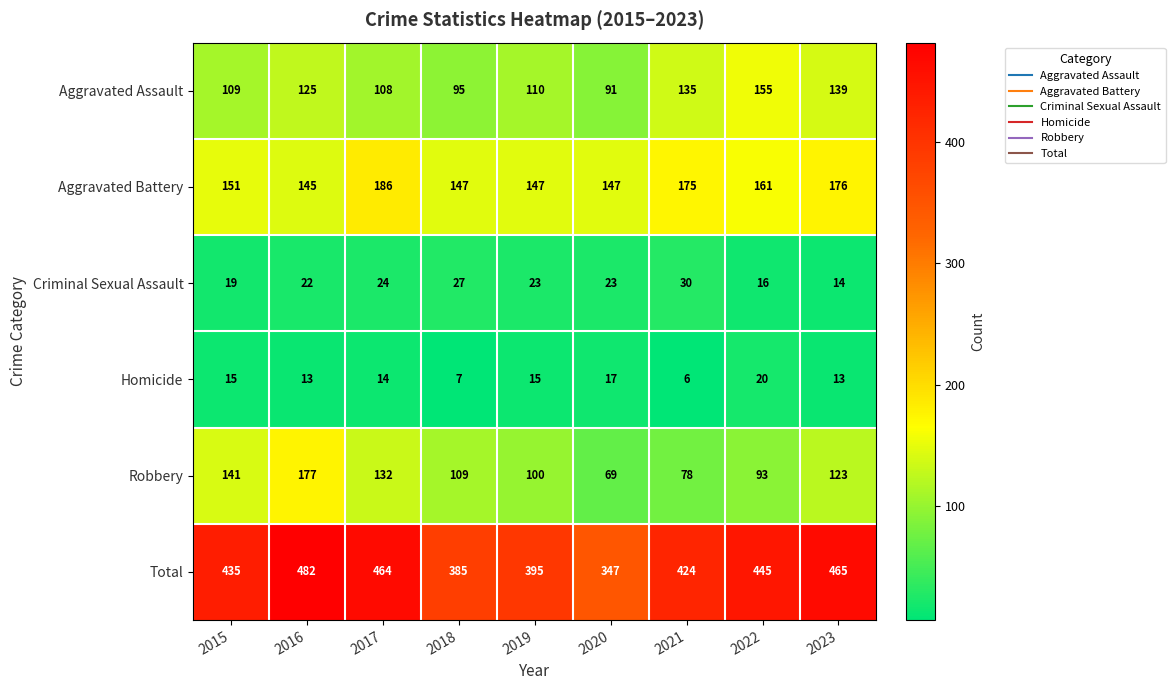

What is the difference between the Total values at 2022 and 2016?

37